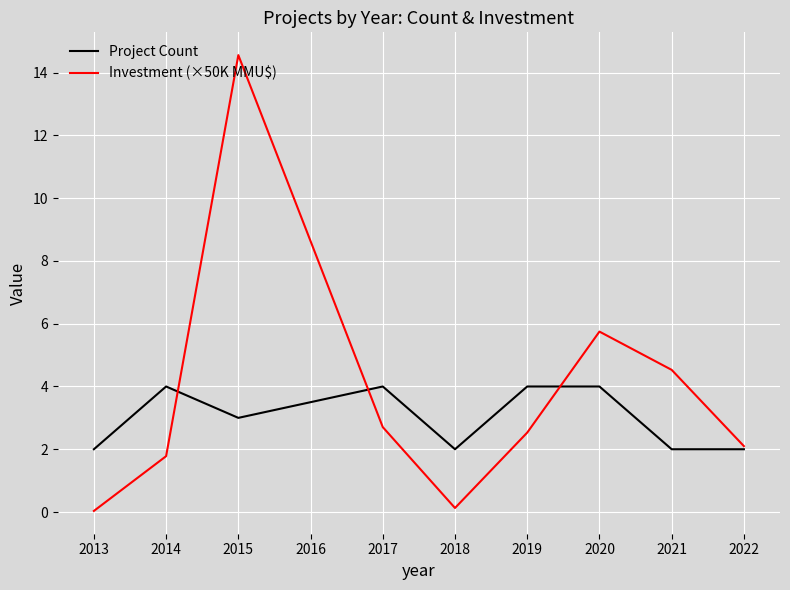

Is it true that Project Count equals 4.0 at 2017?

True